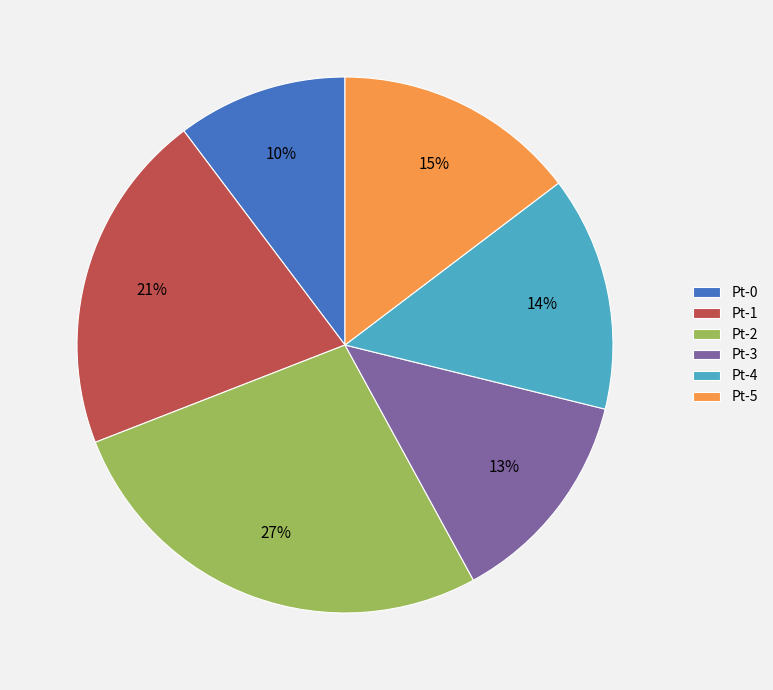

What is the smallest slice in the pie chart?

Pt-0